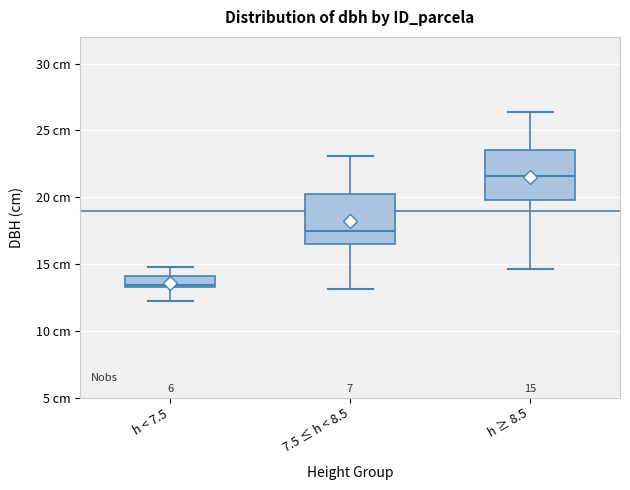

Which box's median line is the highest?

h ≥ 8.5